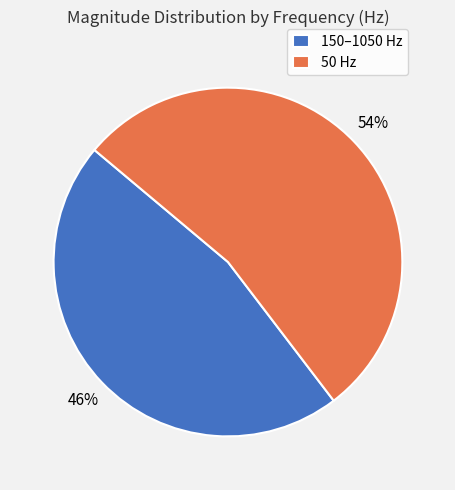

Do 50 Hz and 150–1050 Hz together represent more than half of the pie?

Yes